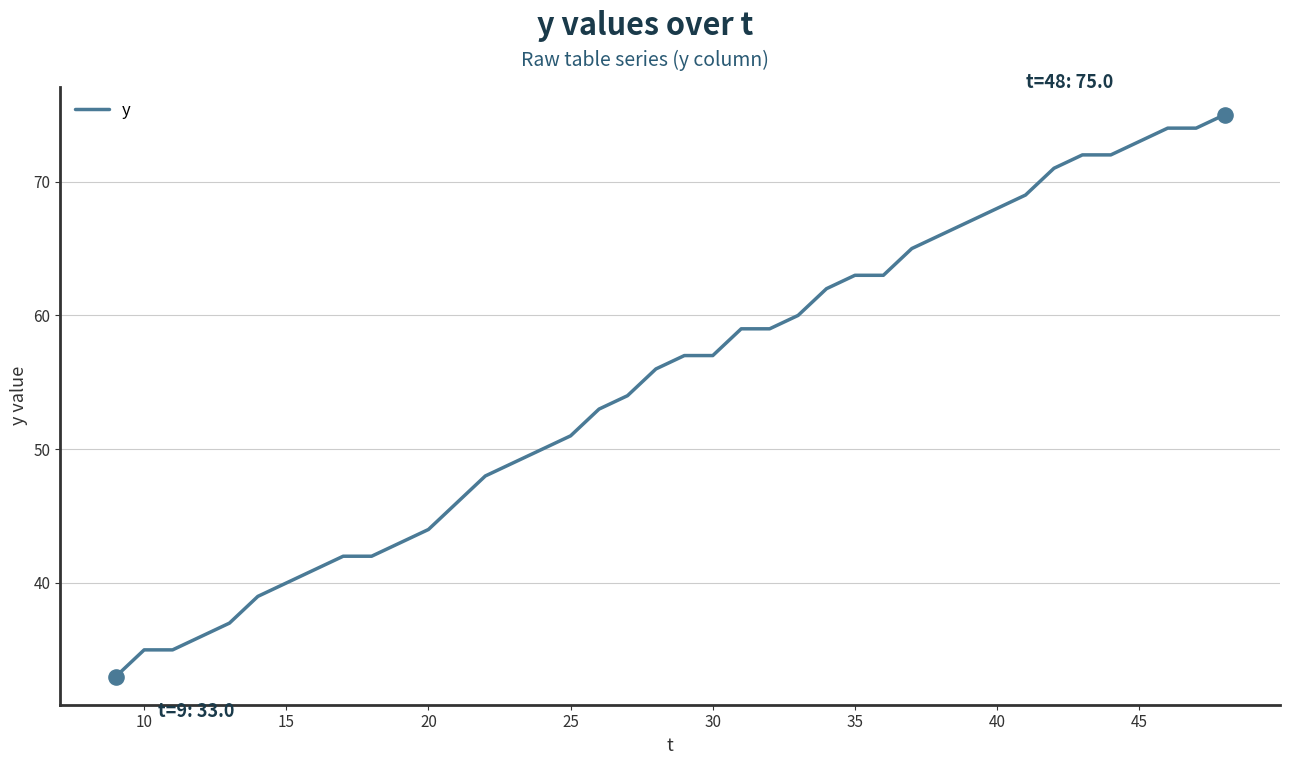

What is the greatest value displayed?

75